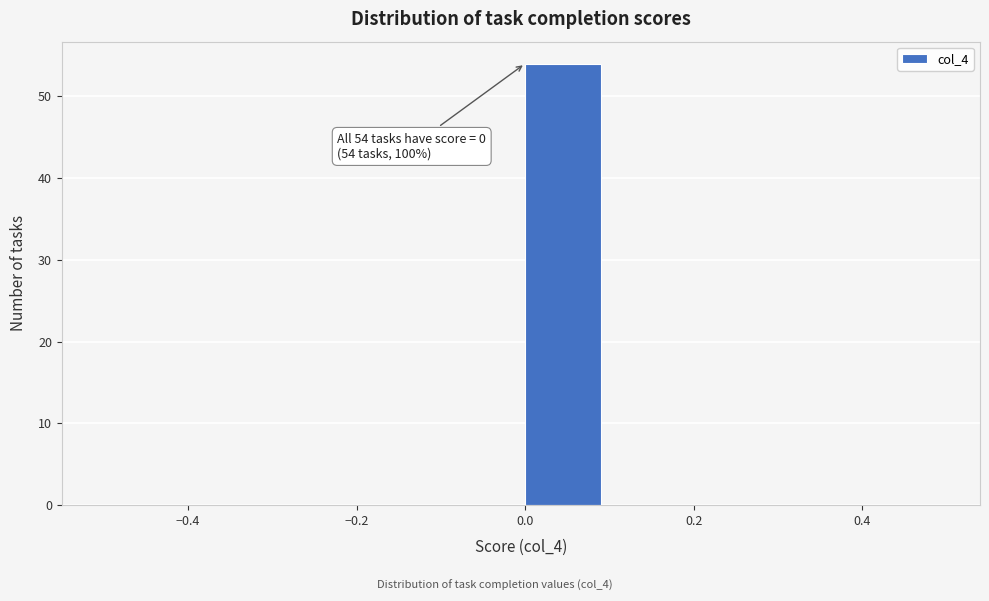

Over which range of the x-axis is the bar tallest?

0.0 to 0.1